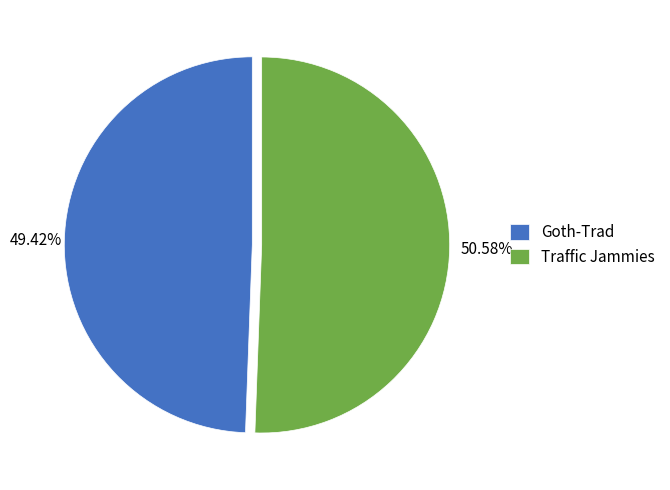

The Goth-Trad slice represents 42% of the pie. True or false?

False